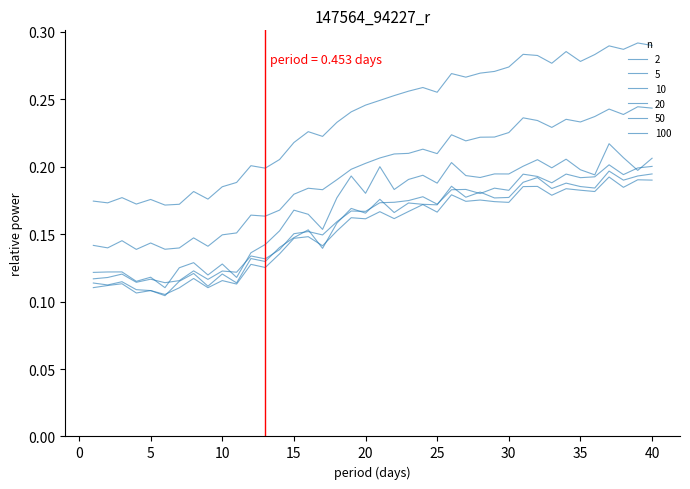

True or false: 50 and 10 cross at least once.

False